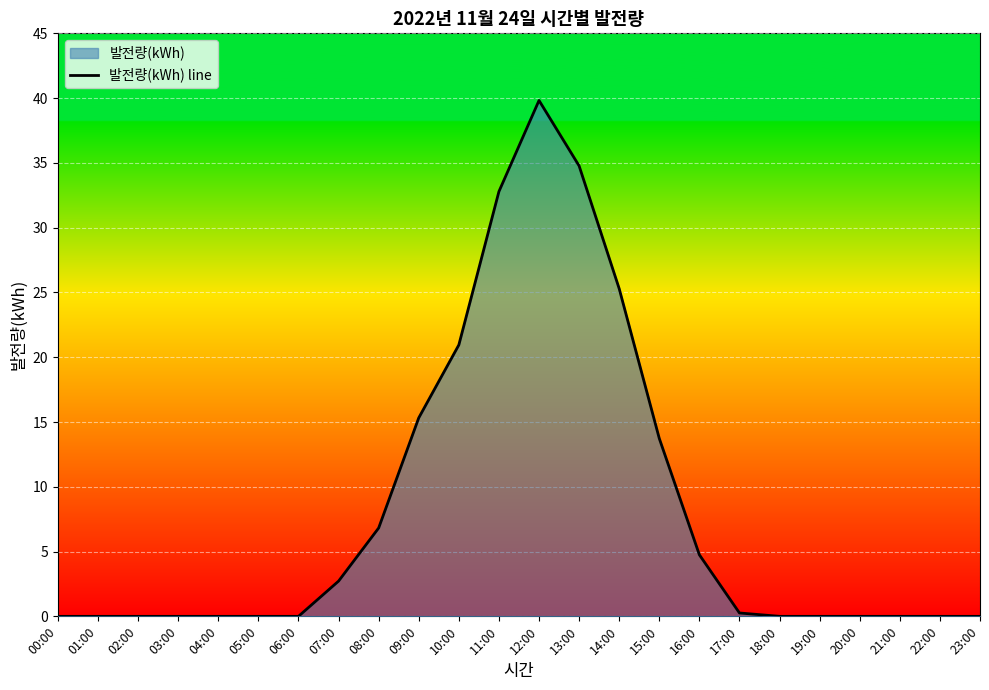

What is the maximum value shown in the chart?

39.8